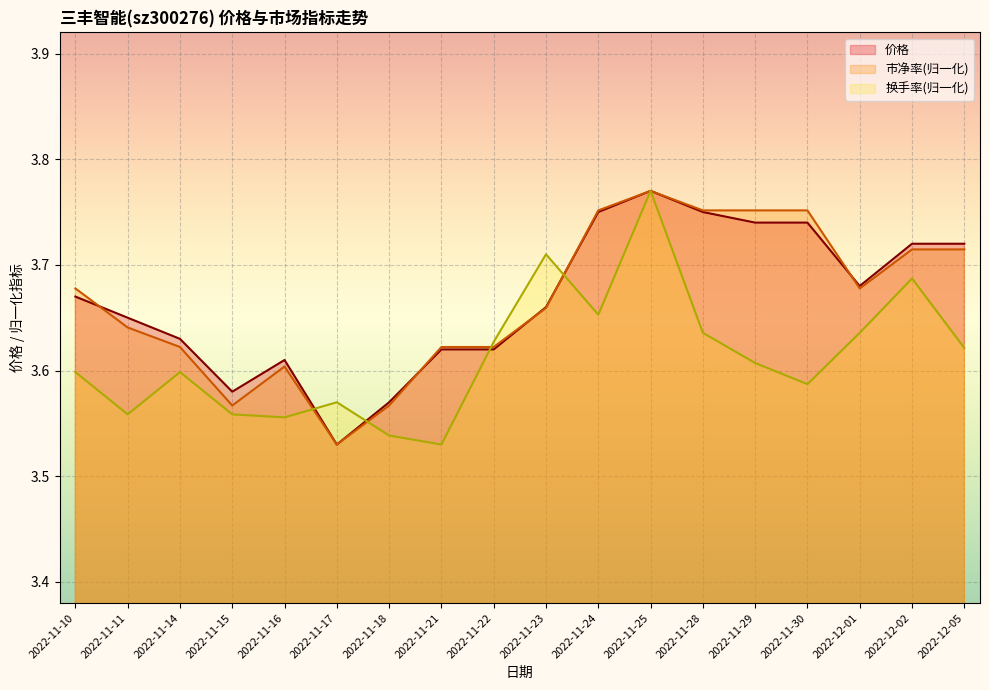

At which label does 换手率 reach its minimum?

2022-11-21